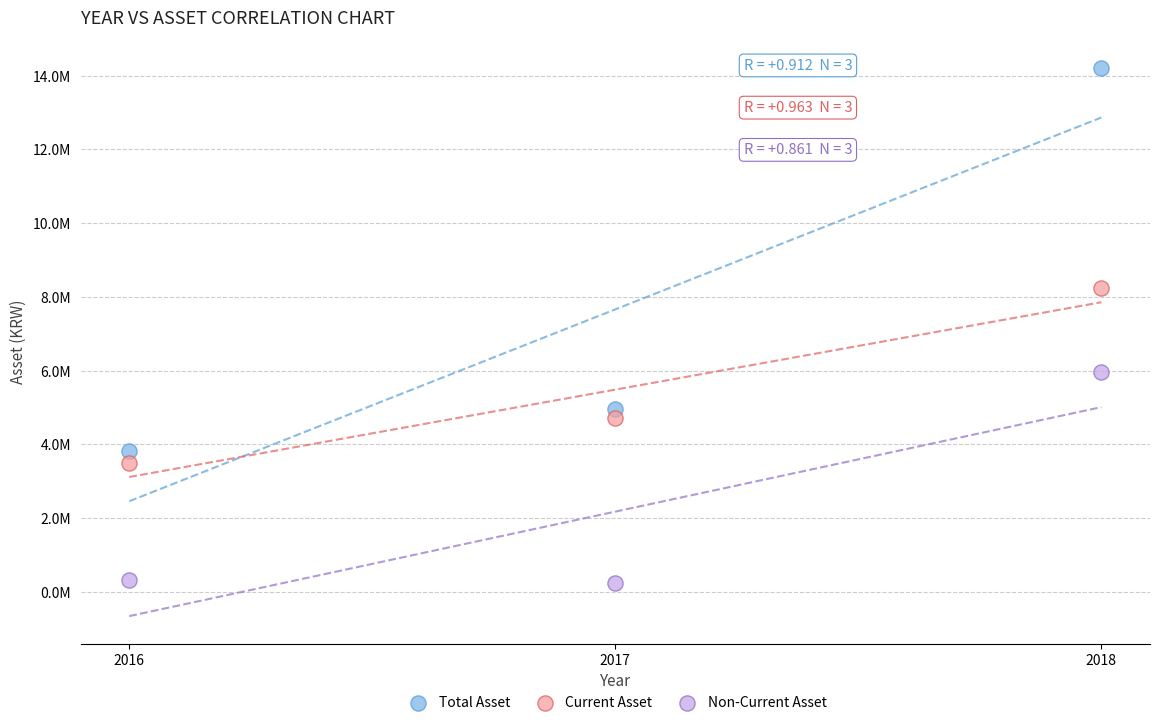

What are all the series names shown in the legend?

Total Asset, Current Asset, Non-Current Asset